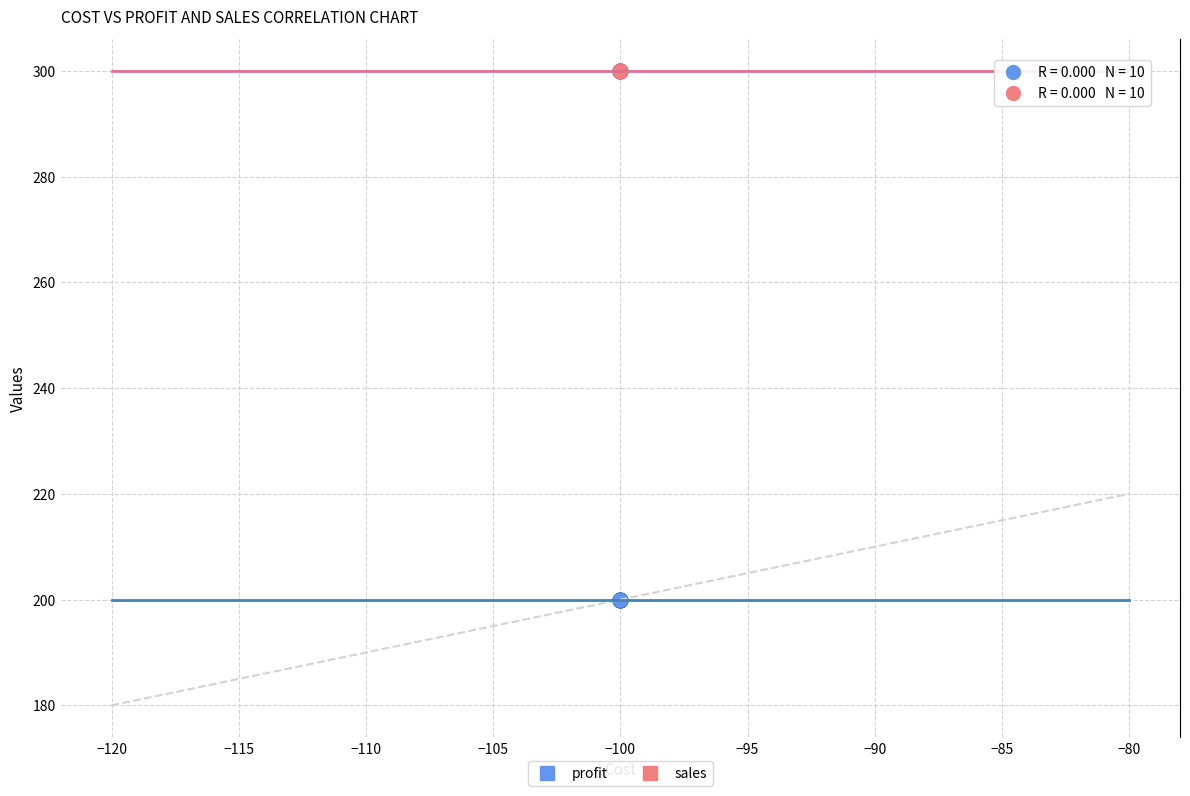

Which series reaches the maximum Y coordinate?

sales